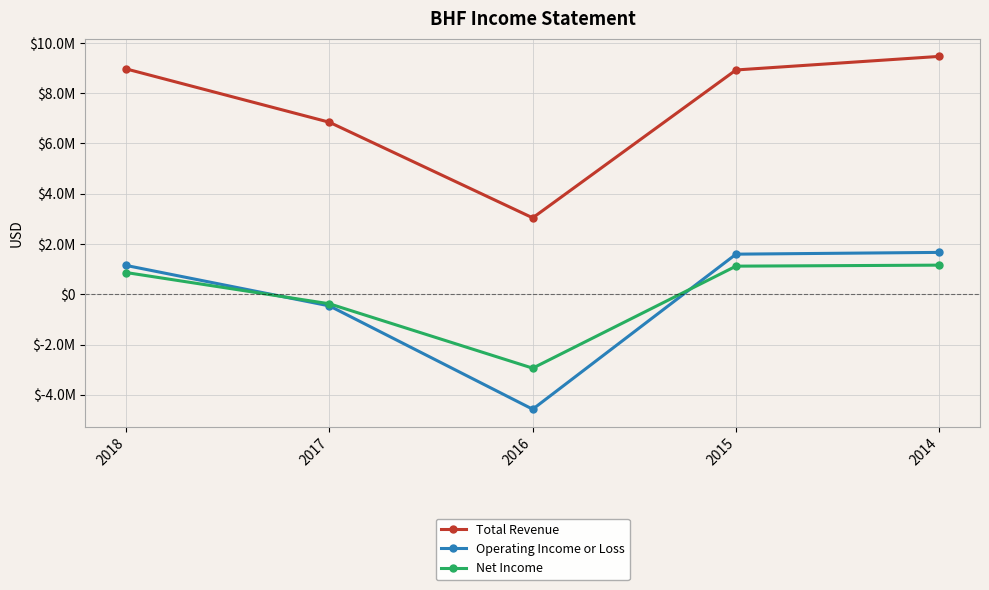

Does the chart have visible grid lines?

Yes